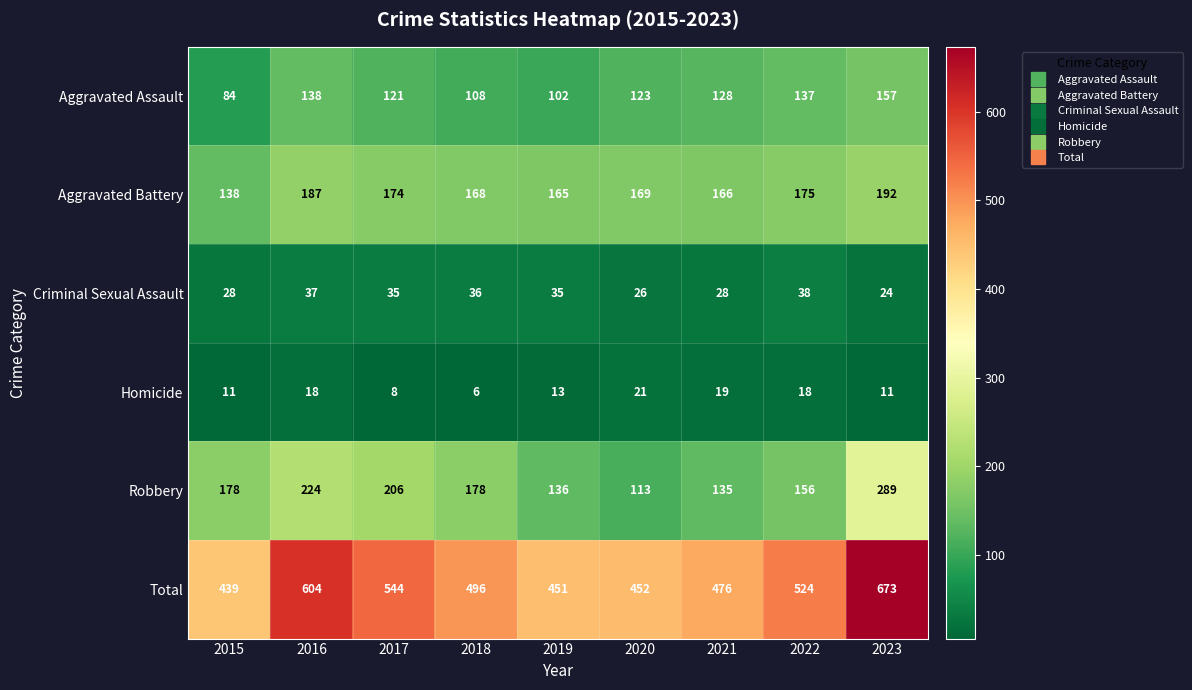

What is the difference between the maximum and minimum values in the Total series?

234